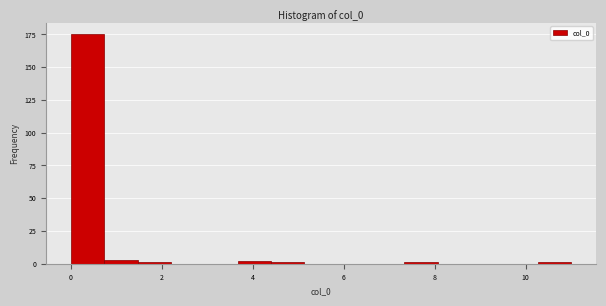

Read against the x-axis, roughly where is the centre of the tallest bar?

0.4